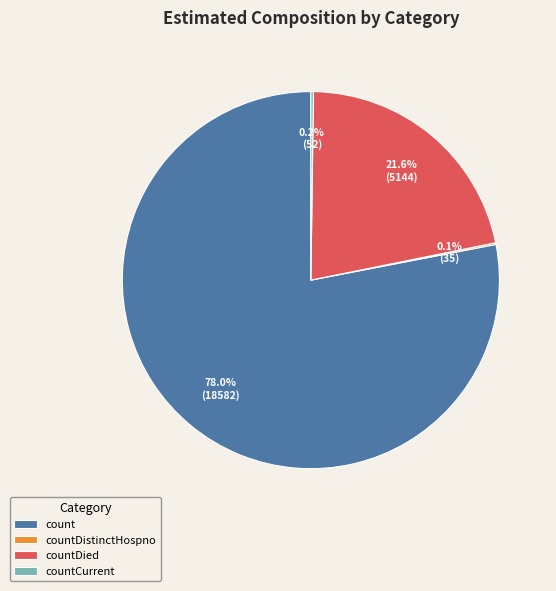

Which has a higher value, count or countDied?

count